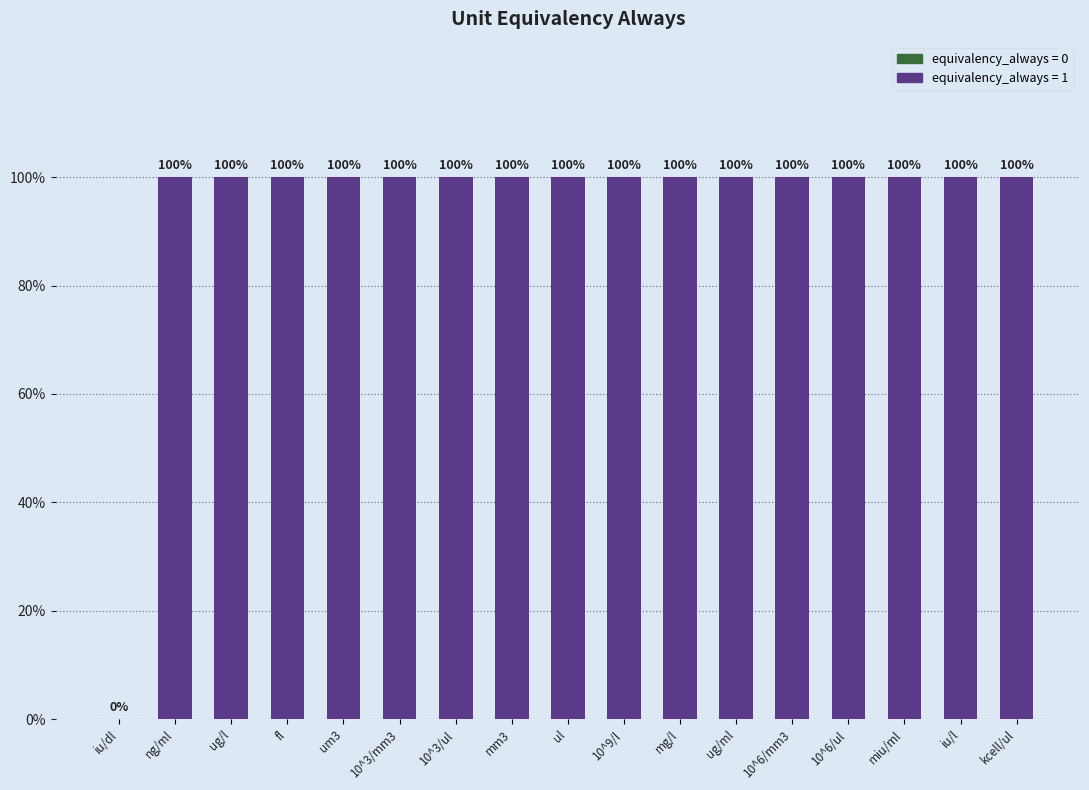

Are the bars horizontal?

No